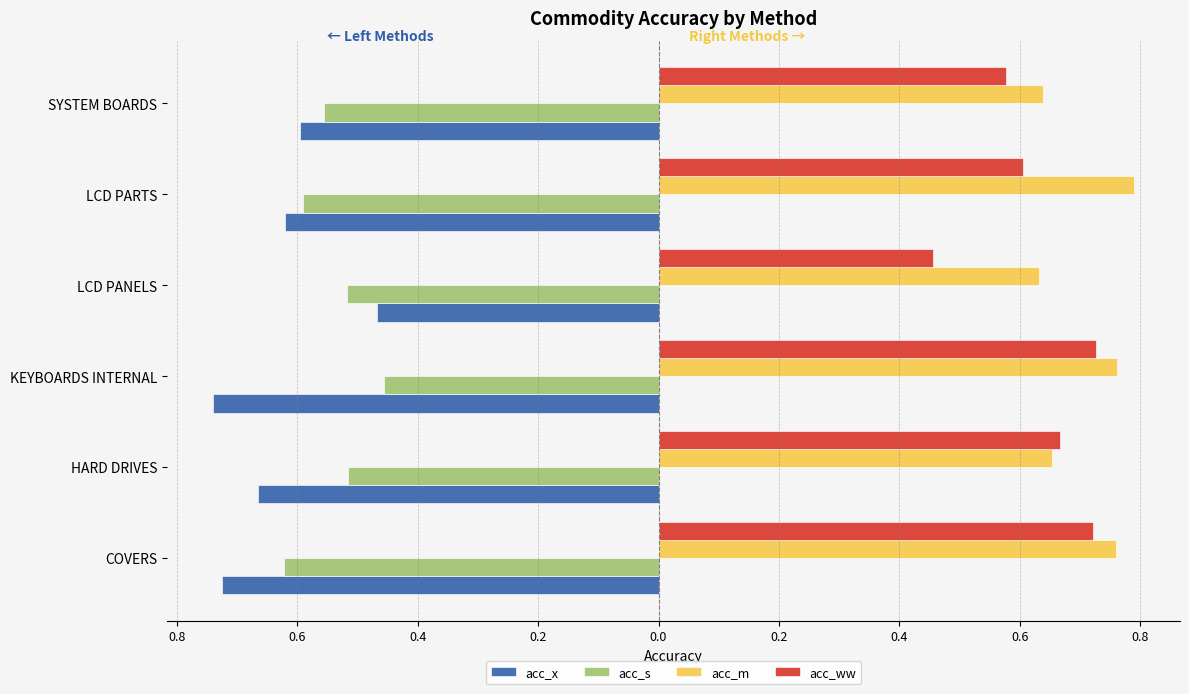

What are all the series names shown in the legend?

acc_x, acc_s, acc_m, acc_ww